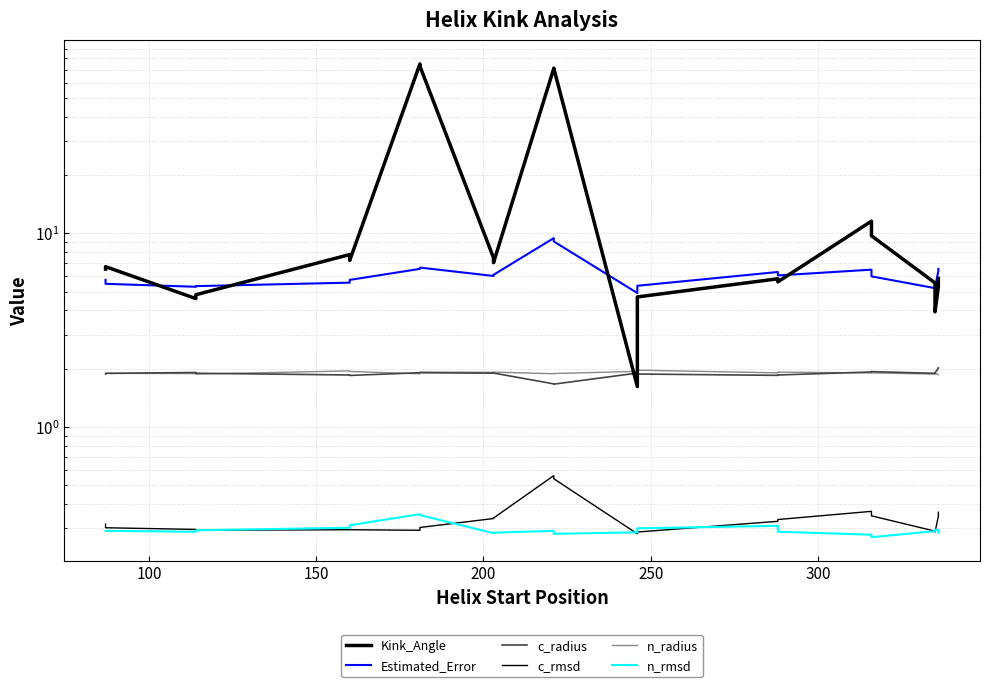

True or false: c_rmsd and Kink_Angle intersect in this chart.

False